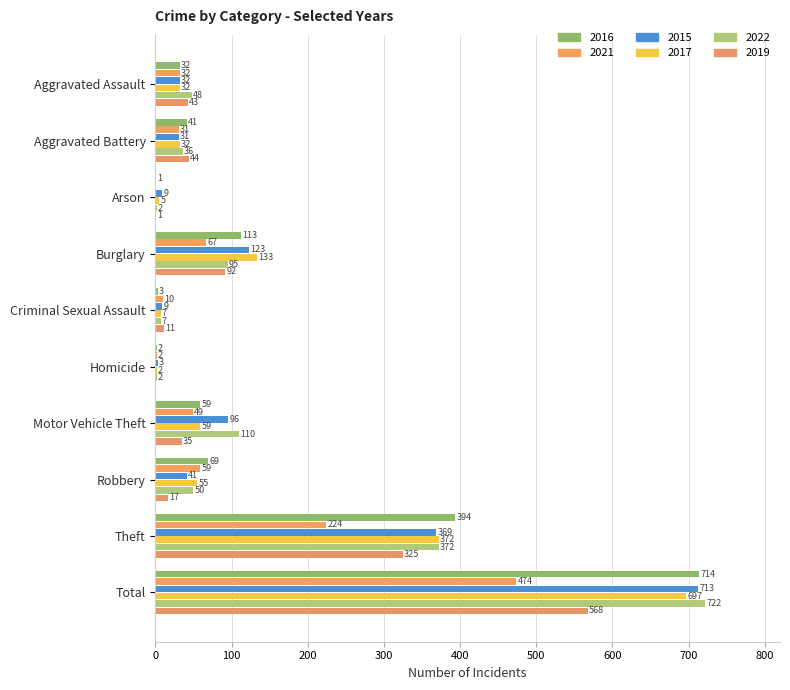

How many positive values does the 2019 series have?

9